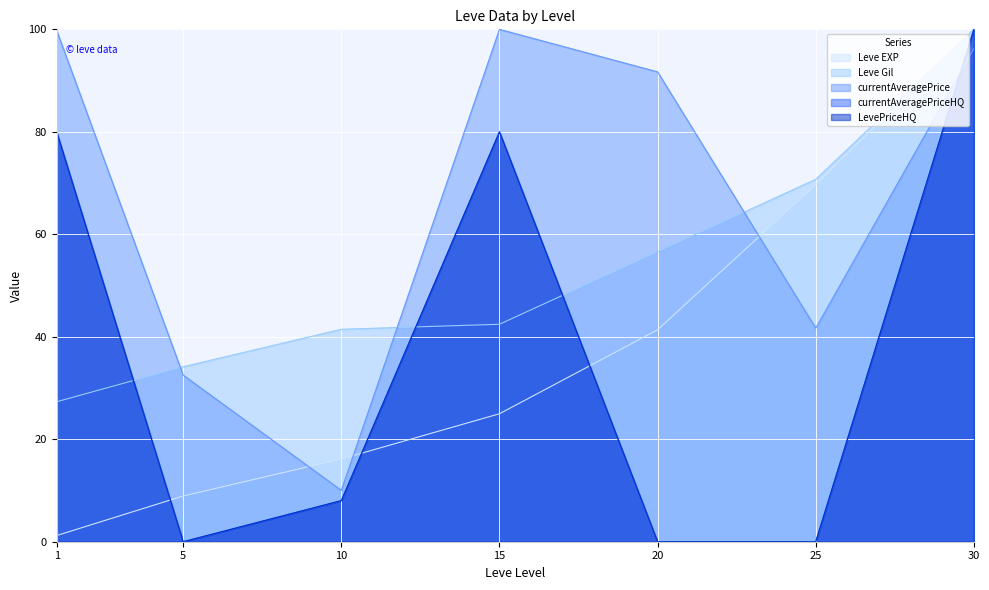

Read the currentAveragePriceHQ value at 10.

8.0